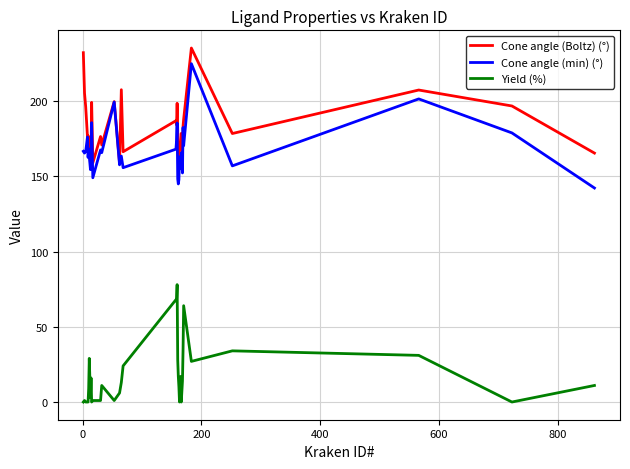

List the series in order of their peak value, highest first.

Cone angle (Boltz) (°), Cone angle (min) (°), Yield (%)